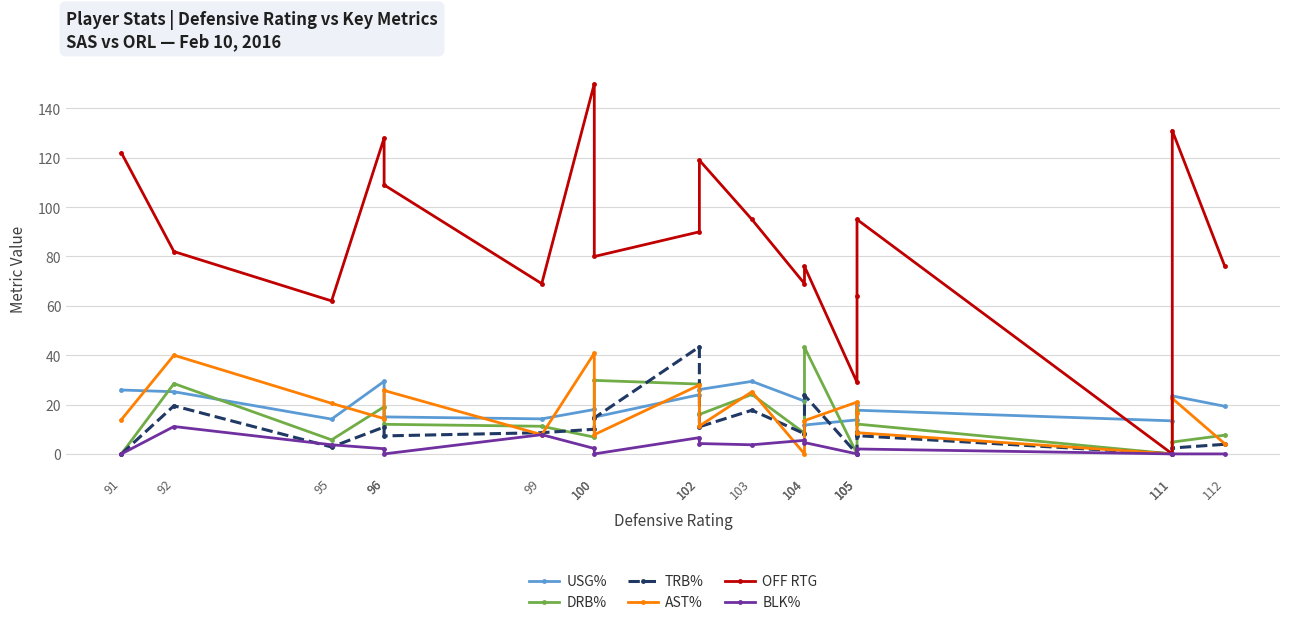

The value of TRB% at 102 is 65.5. True or false?

False